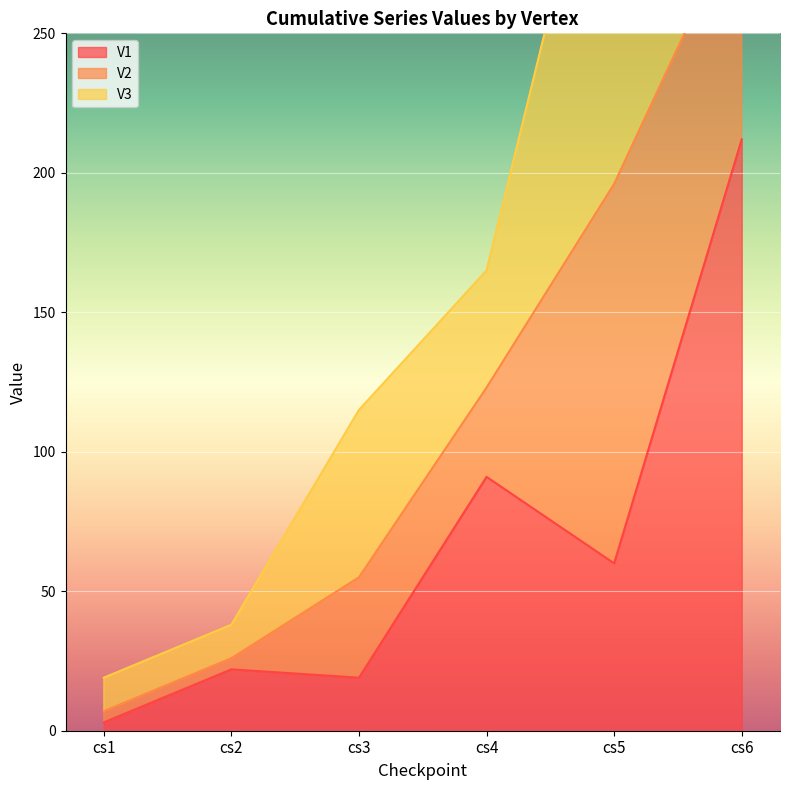

The value of V2 at cs3 is 36. True or false?

True